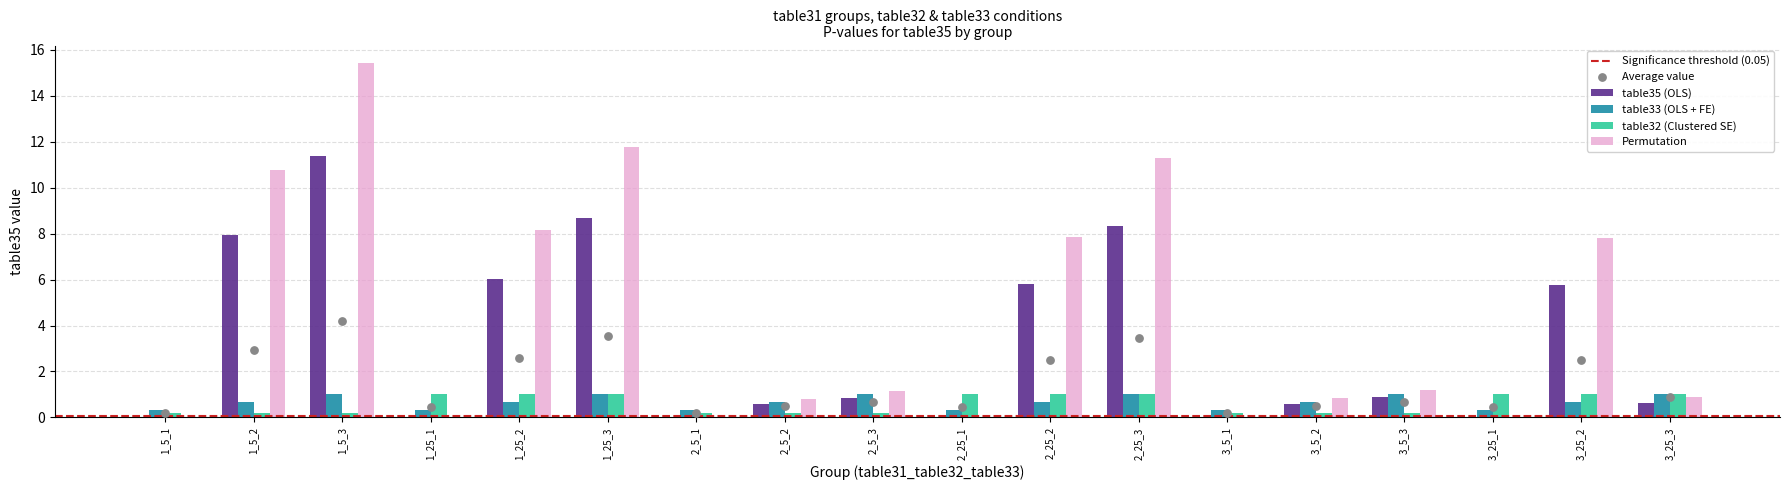

What is the total value across all series at 3_25_3?

2.6